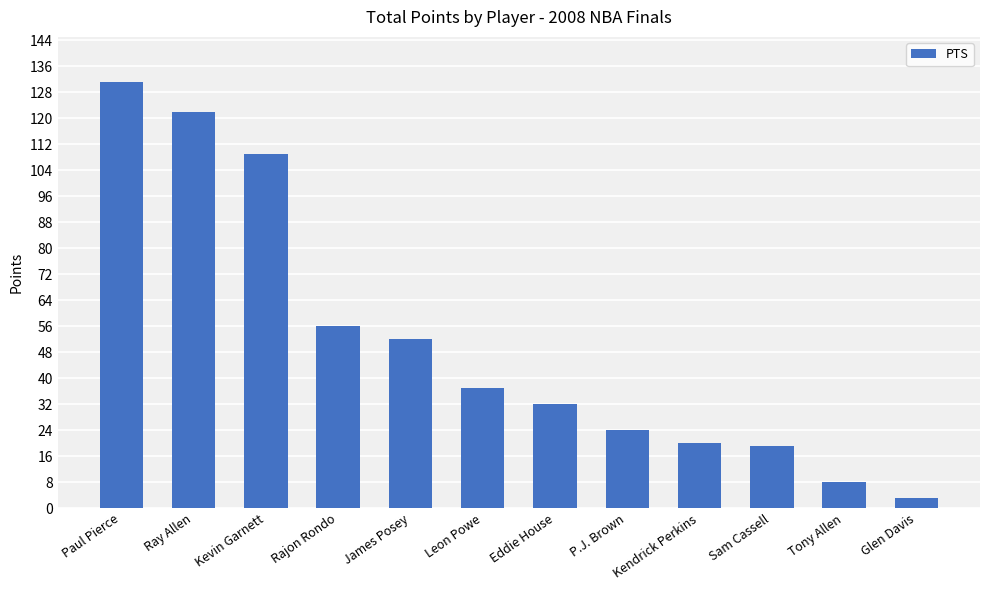

True or false: the data shows 20 at Kendrick Perkins.

True